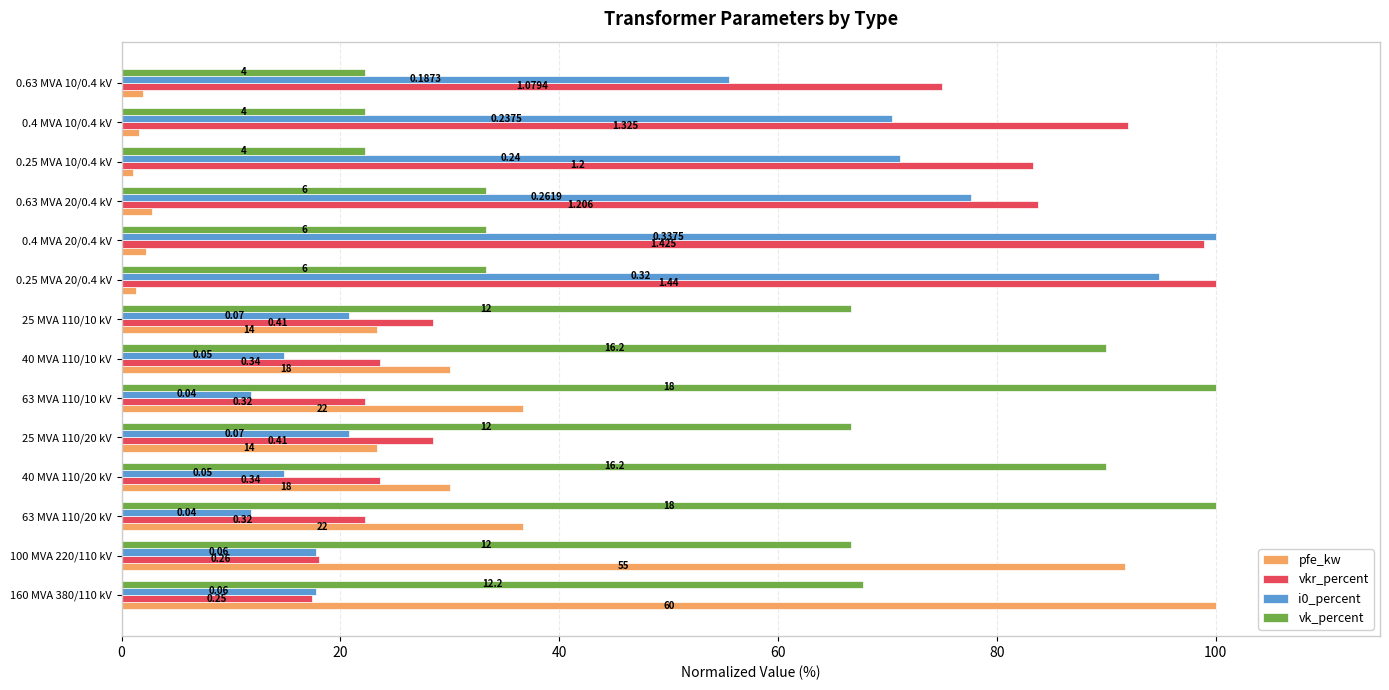

What is the smallest value displayed?

1.0